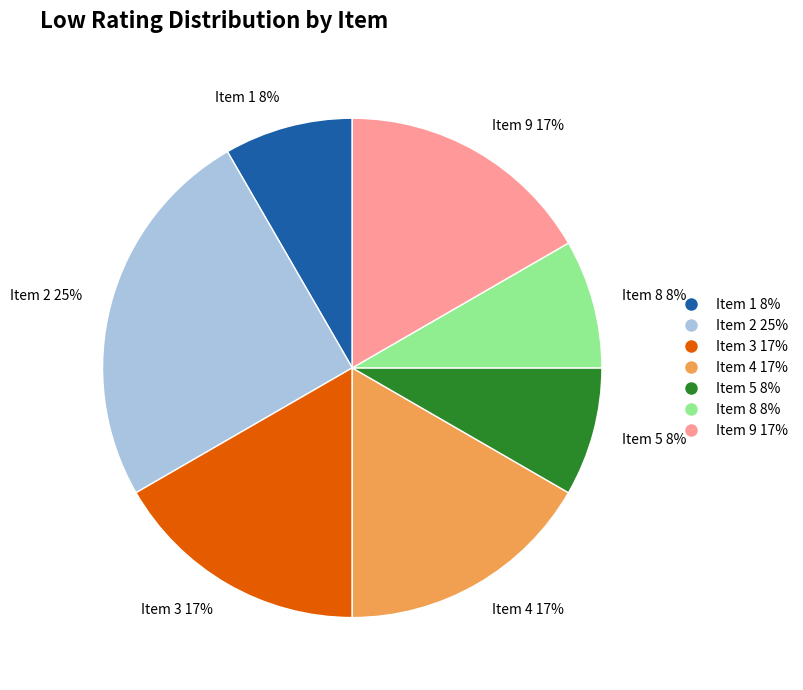

How many slices are in this pie chart?

7